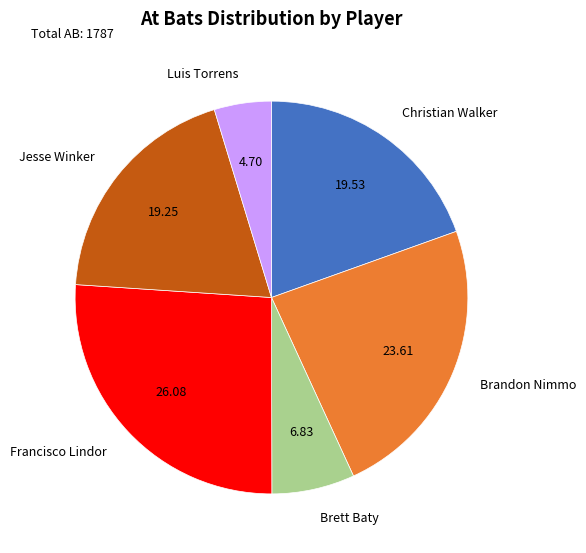

Does Brandon Nimmo represent more than half of the total?

No